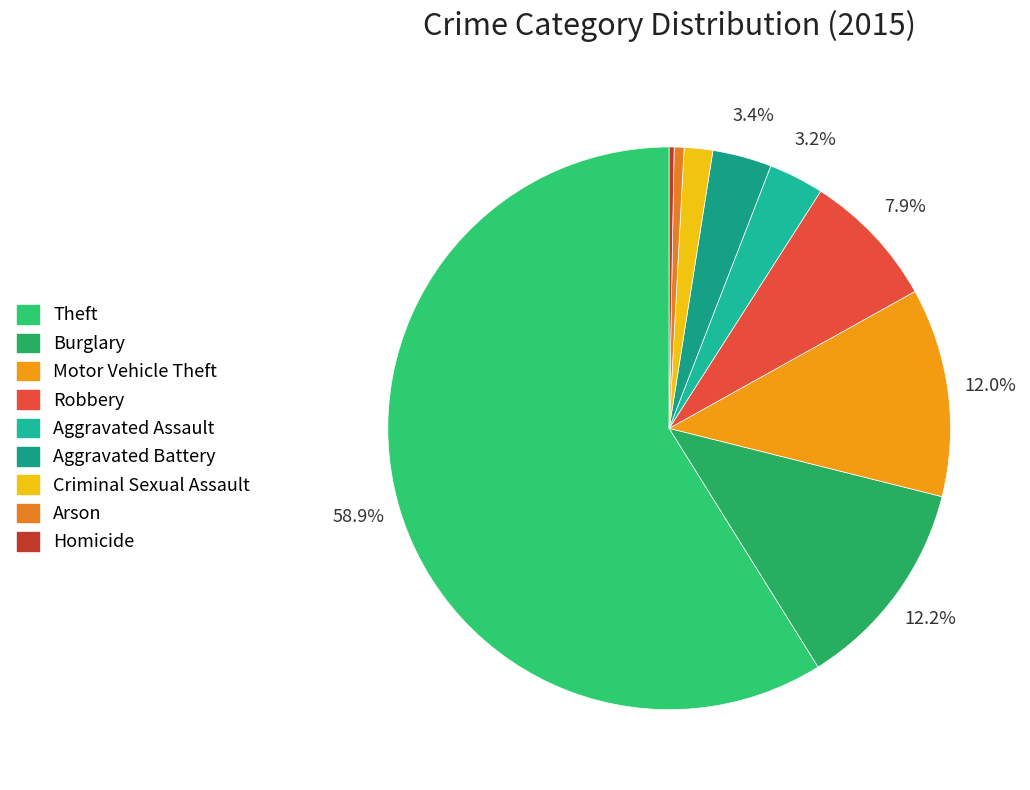

Which slice represents more than half of the pie?

Theft